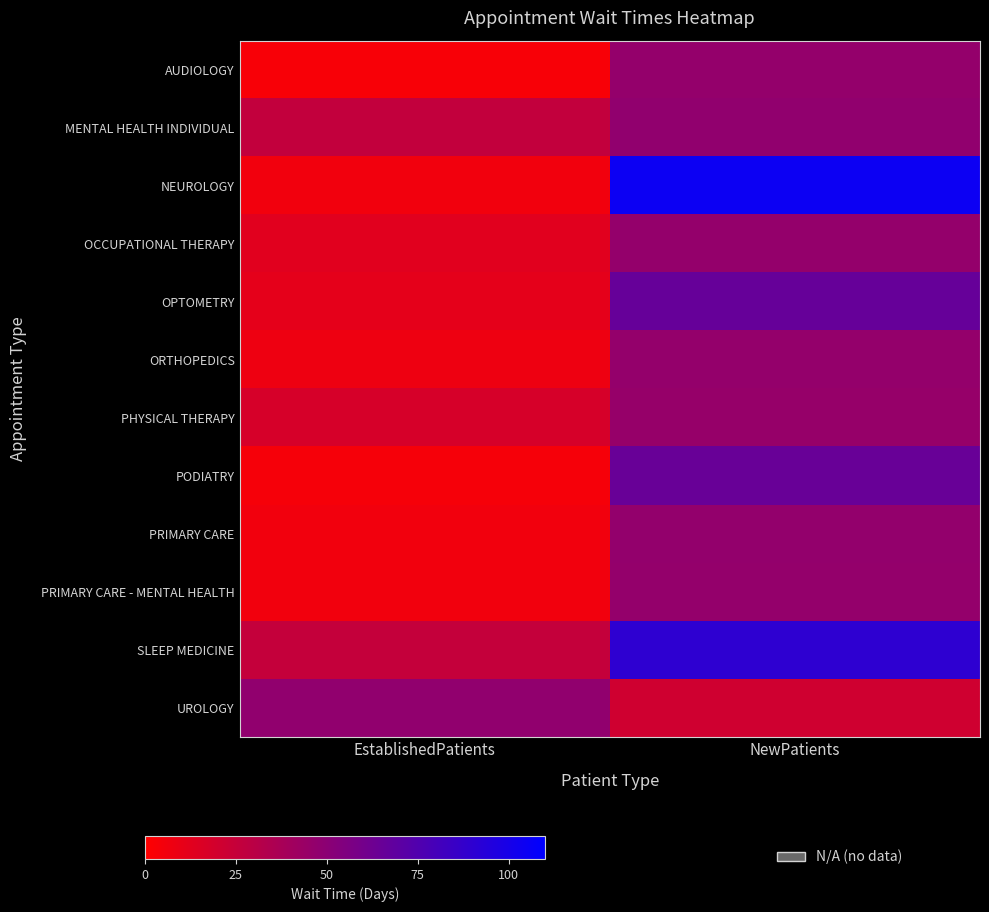

At how many categories does at least one series exceed 67?

1